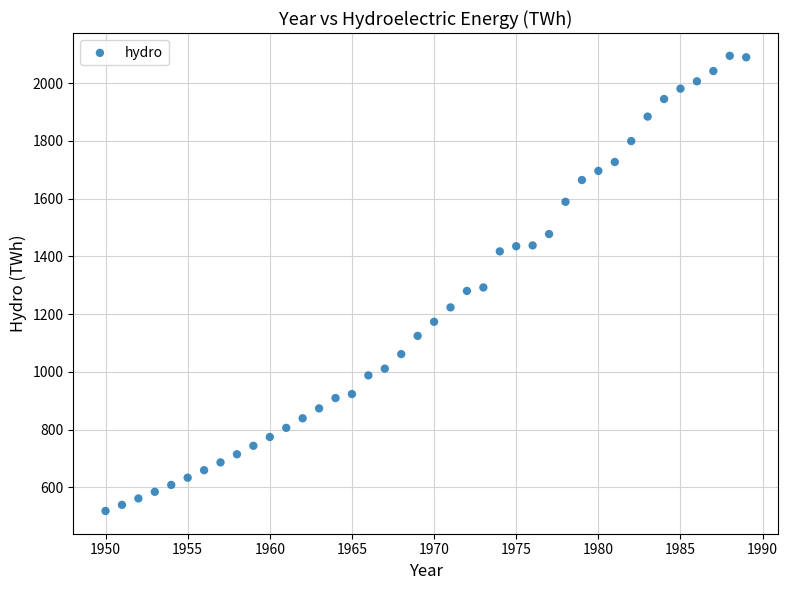

What is the range of Y values (max minus min)?

1576.9